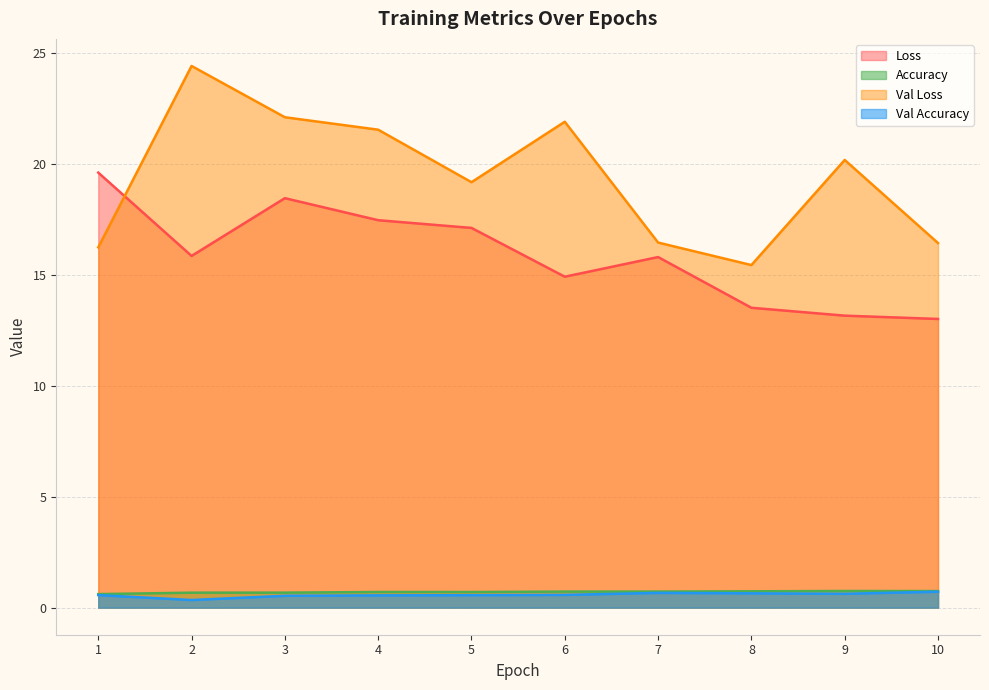

At which category does the chart reach its minimum across all series?

2